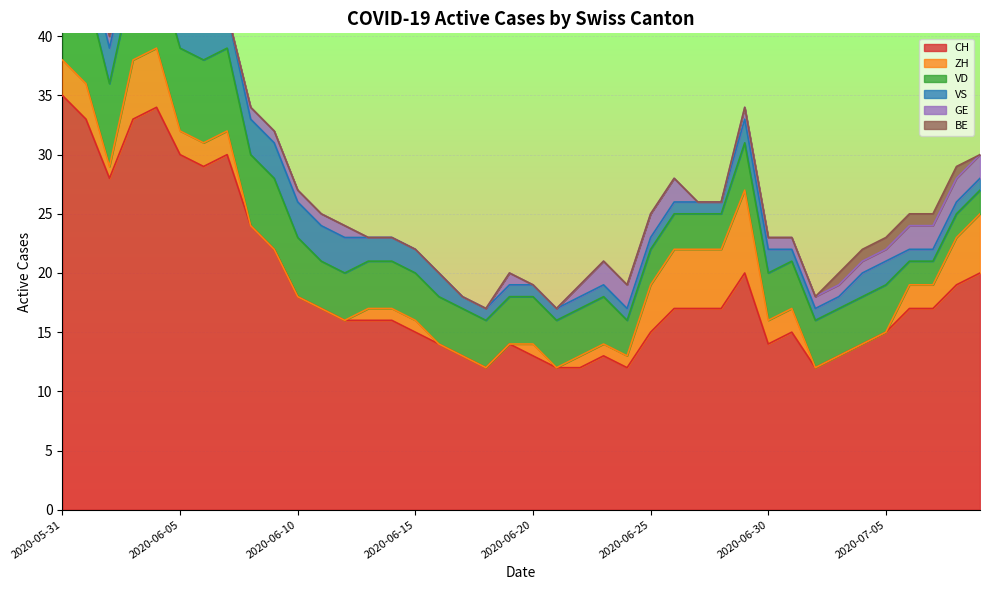

True or false: ZH and CH cross at least once.

False